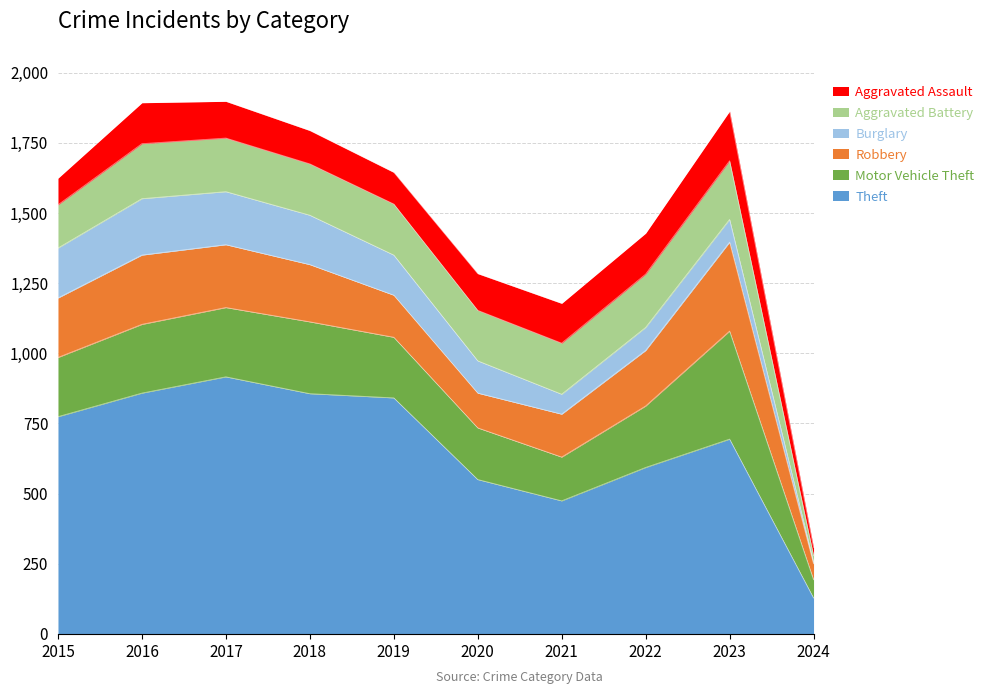

True or false: Robbery has a value of 76 at 2024.

False